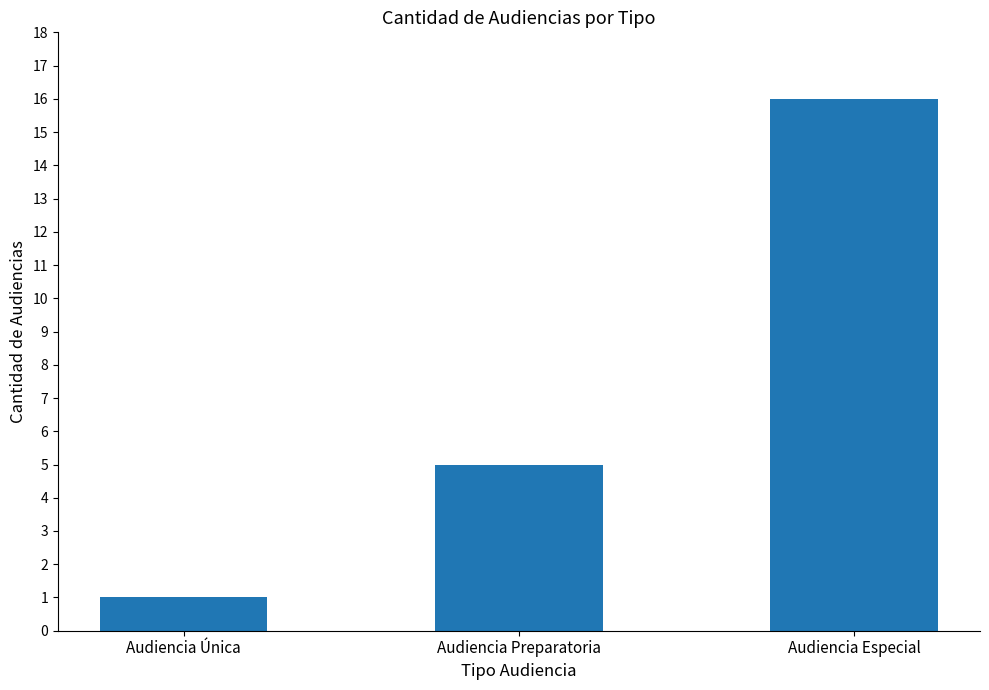

What is the change in value from Audiencia Única to Audiencia Especial?

+15